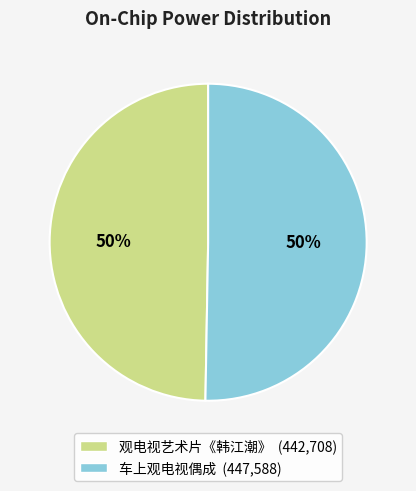

Combined, do 车上观电视偶成 and 观电视艺术片《韩江潮》 account for over 50%?

Yes